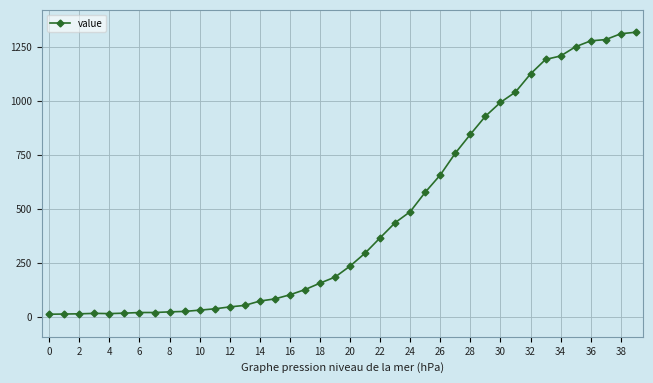

What is the maximum value shown in the chart?

1319